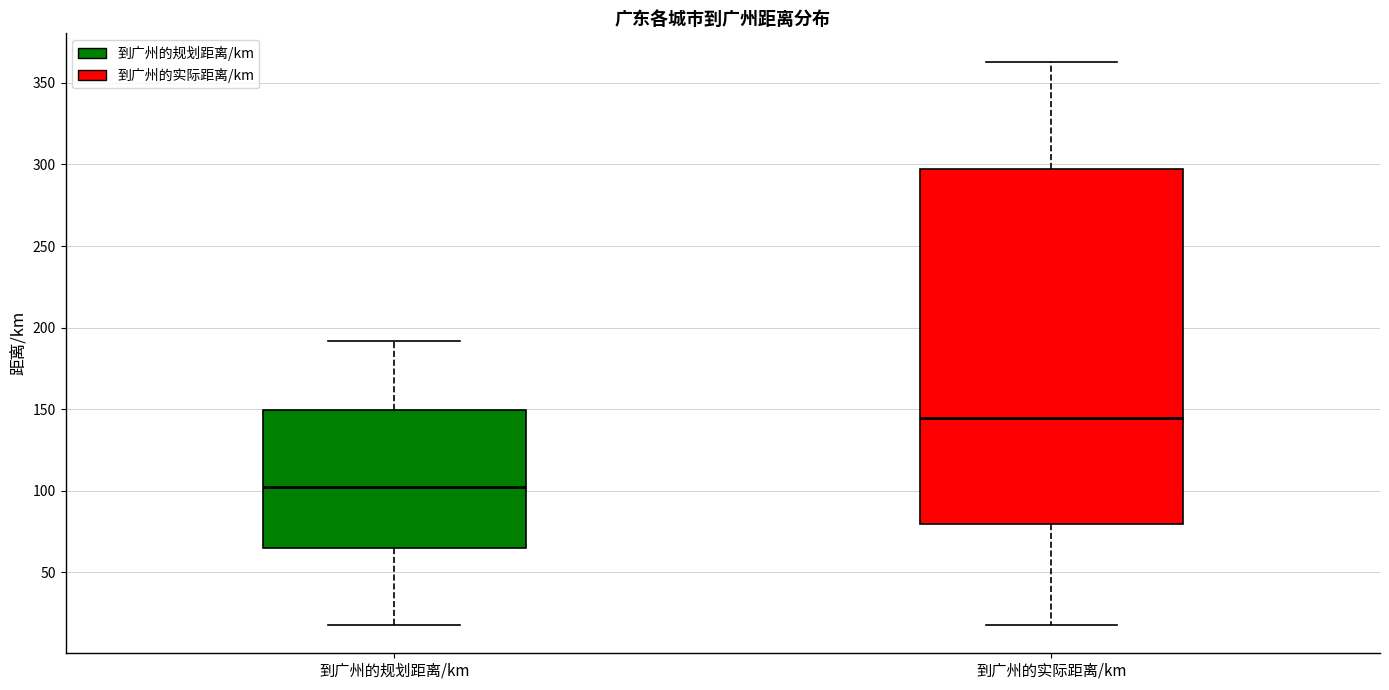

Comparing the boxes themselves (not the whiskers), which one is the tallest?

到广州的实际距离/km